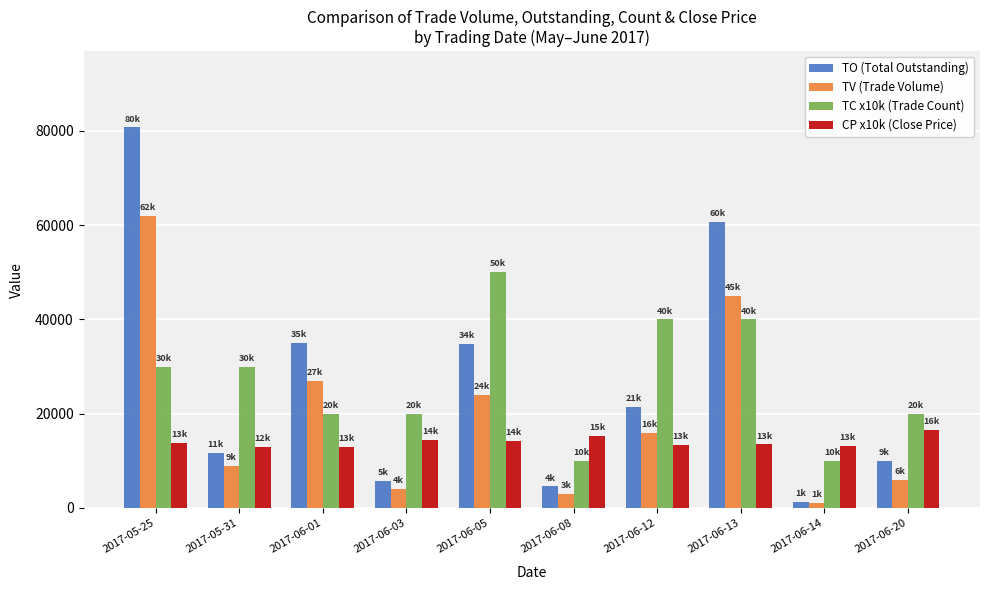

Which series has the largest range (max minus min)?

TO (Total Outstanding)